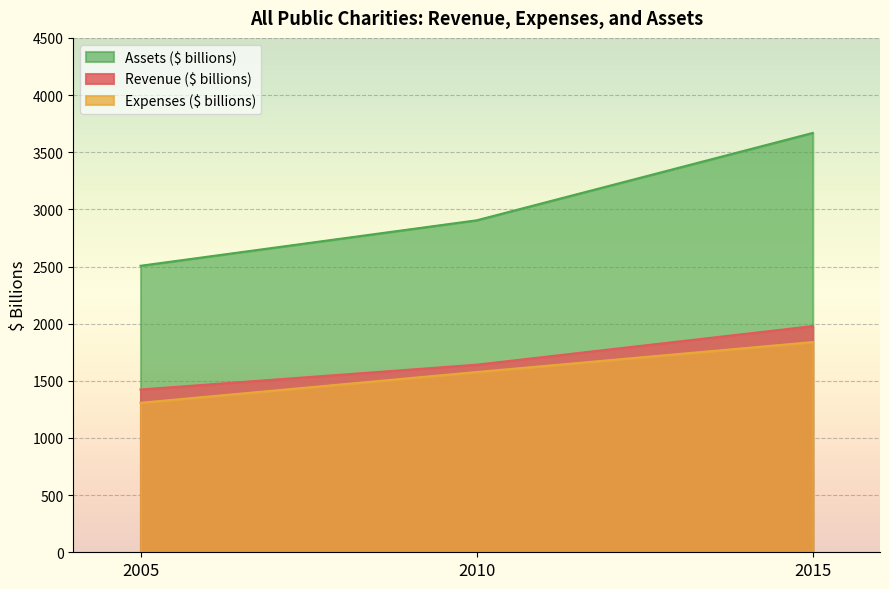

What is the value of the Expenses ($ billions) point at the 1st from the left?

1307.7